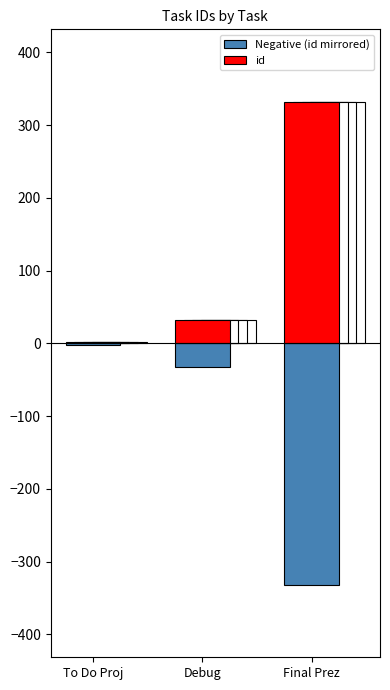

True or false: id has a value of 44 at Debug.

False